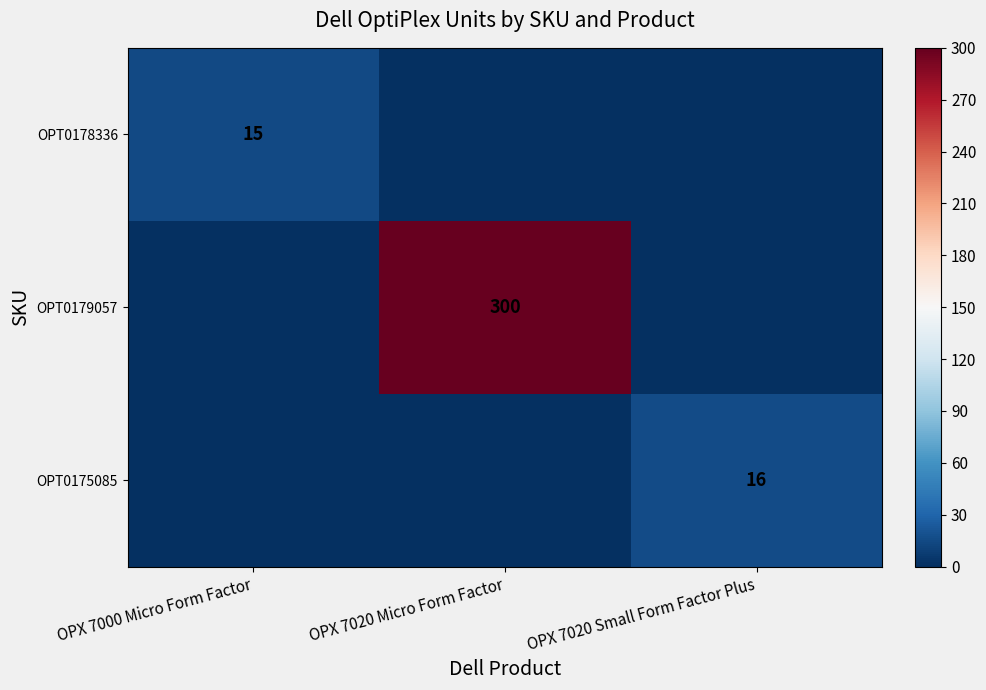

The value of OPT0175085 at OPX 7020 Small Form Factor Plus is 16. True or false?

True